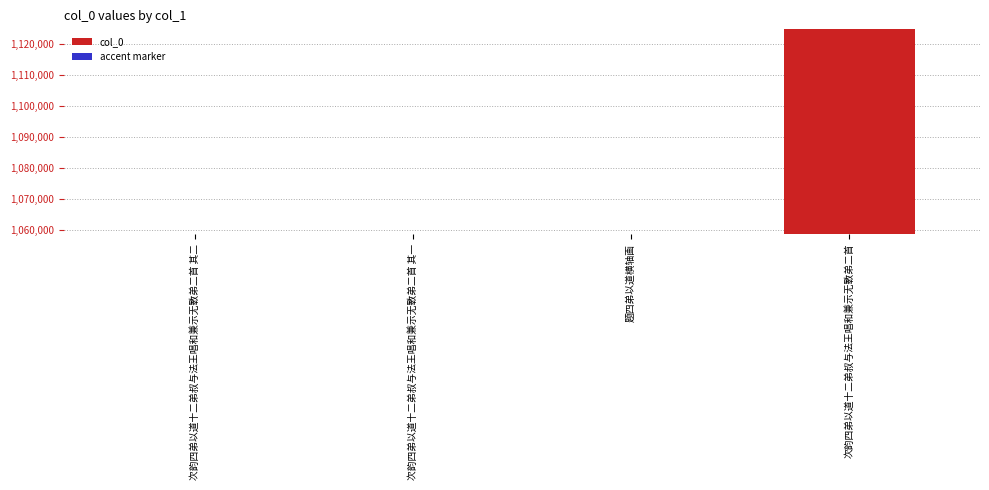

Reading right to left, transcribe all the data shown in this chart.

col_0: 次韵四弟以道十二弟叔与法王唱和兼示无斁弟二首=1125113	题四弟以道横轴画=1058839	次韵四弟以道十二弟叔与法王唱和兼示无斁弟二首 其一=1058853	次韵四弟以道十二弟叔与法王唱和兼示无斁弟二首 其二=1058854
accent marker: 次韵四弟以道十二弟叔与法王唱和兼示无斁弟二首=15	题四弟以道横轴画=15	次韵四弟以道十二弟叔与法王唱和兼示无斁弟二首 其一=15	次韵四弟以道十二弟叔与法王唱和兼示无斁弟二首 其二=15